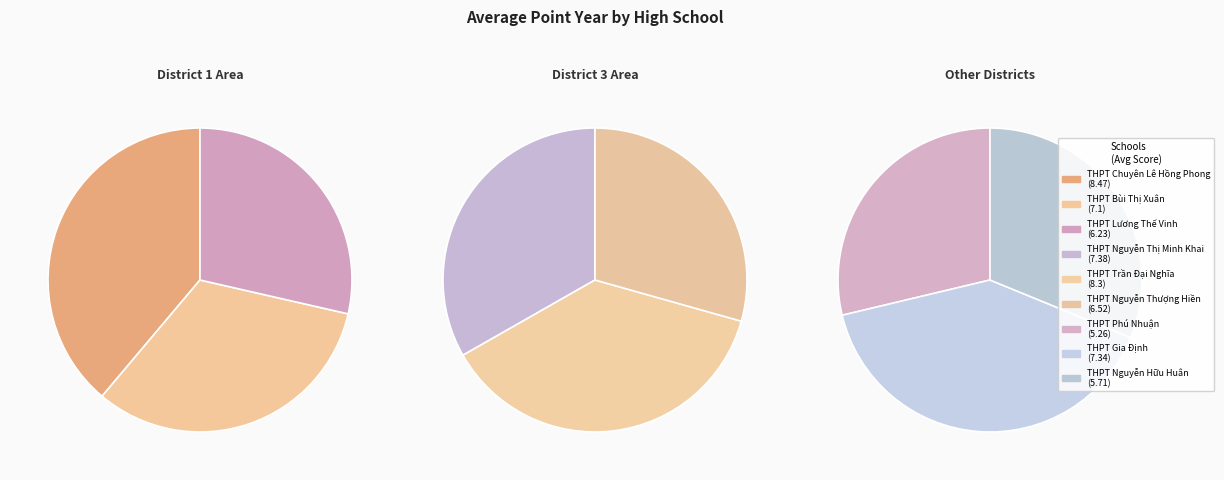

Which slice is the largest?

THPT Chuyên Lê Hồng Phong